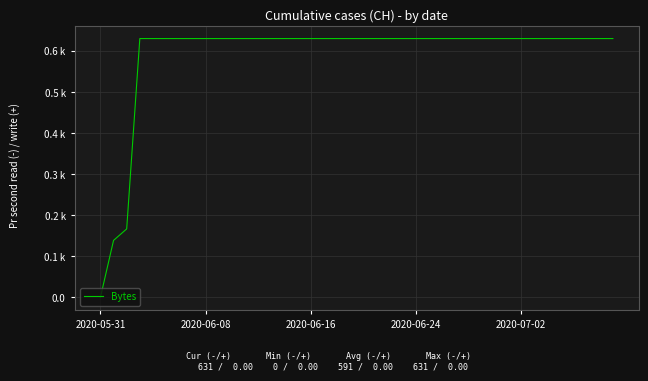

What is the average value?

591